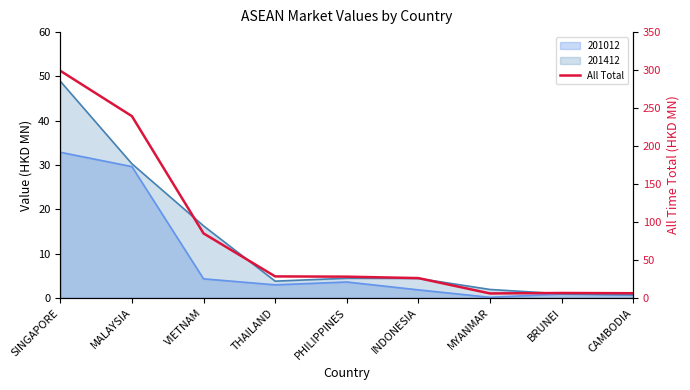

How many lines are shown in the chart?

1